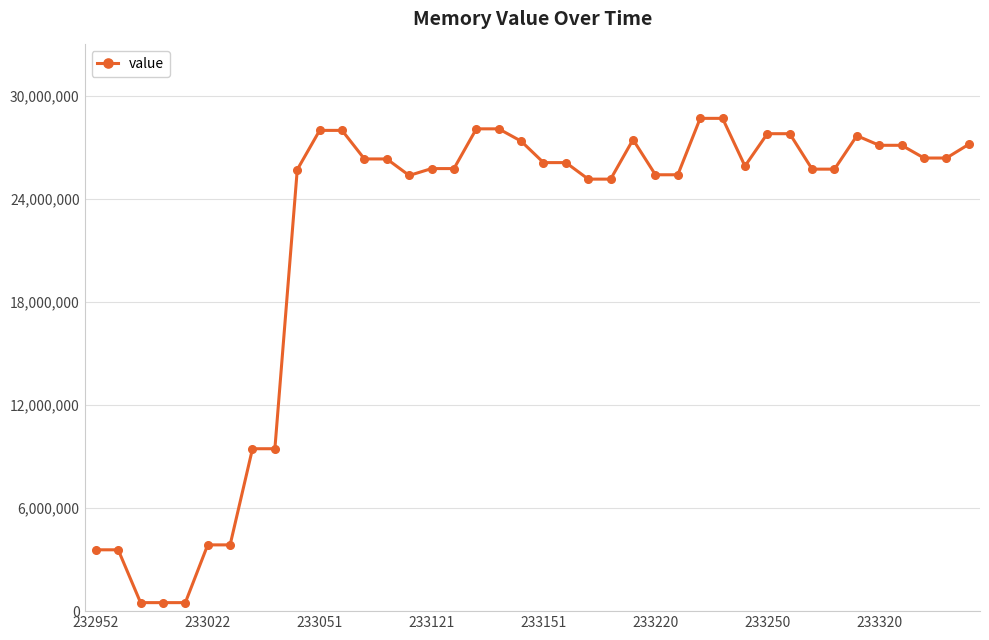

What is the value of the 29th point from the left?

28696576